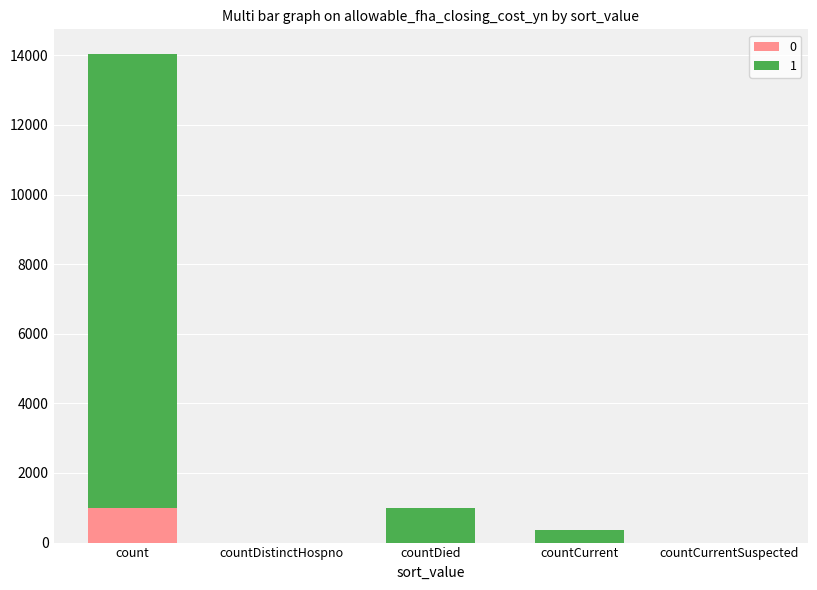

True or false: 0 has a value of -470 at countCurrentSuspected.

False